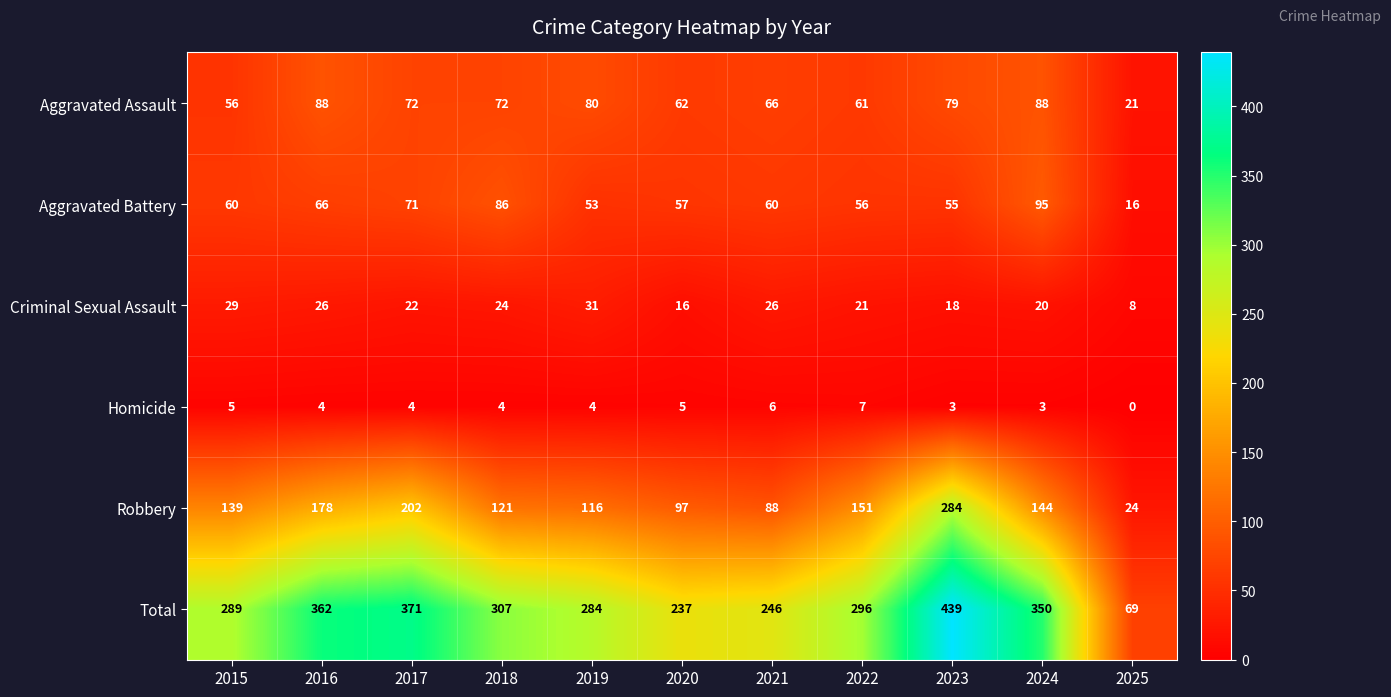

Which series has the widest spread of values?

Total